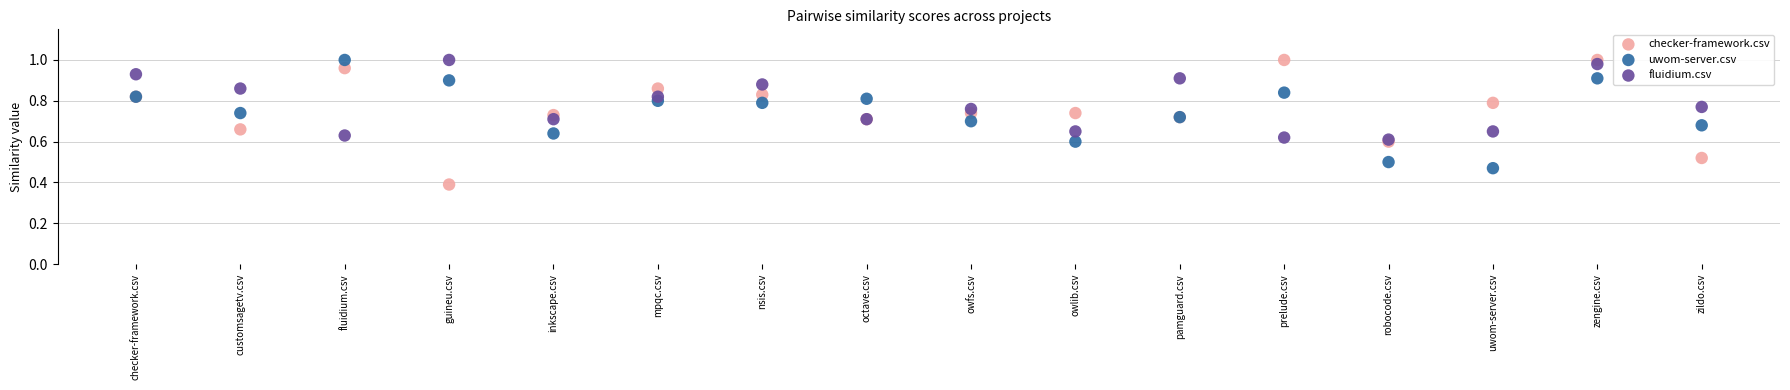

Across all series, what Y value is closest to 0?

0.4